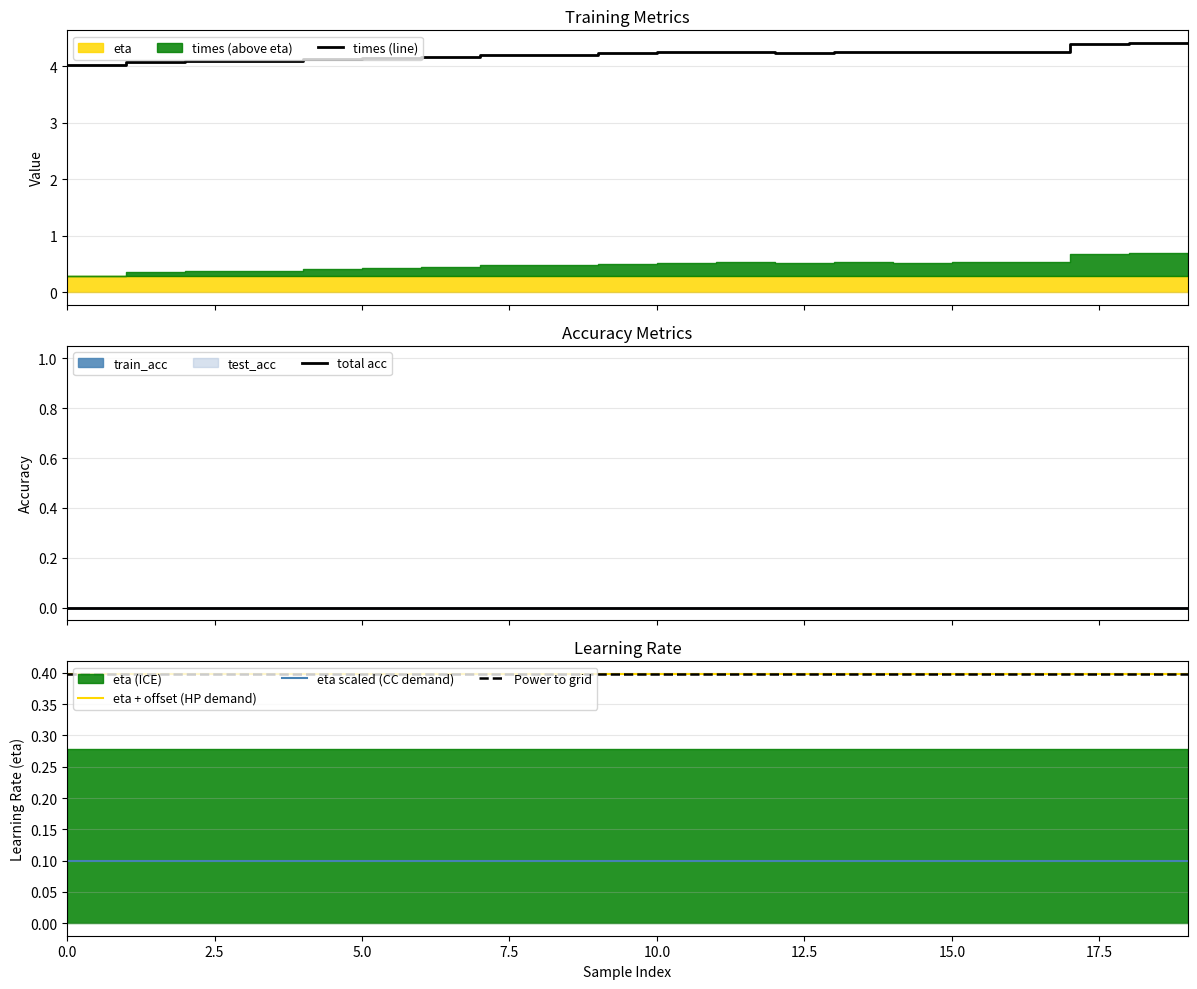

Is the value of train_acc at 12 greater than the value of test_acc at 15?

No